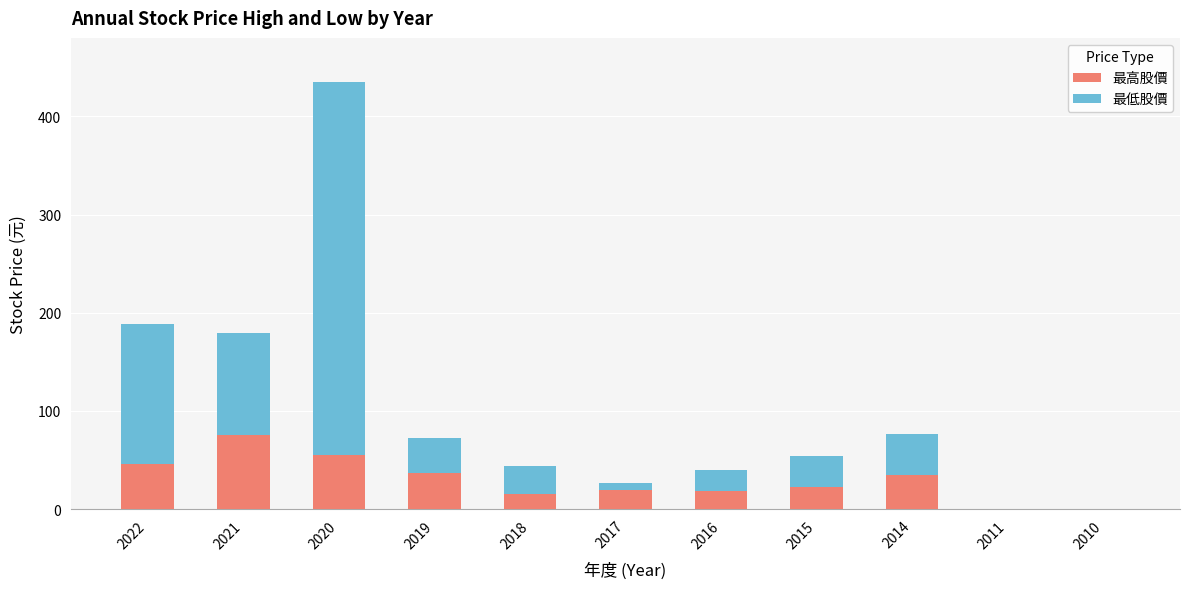

At which category is the sum across all series the highest?

2020